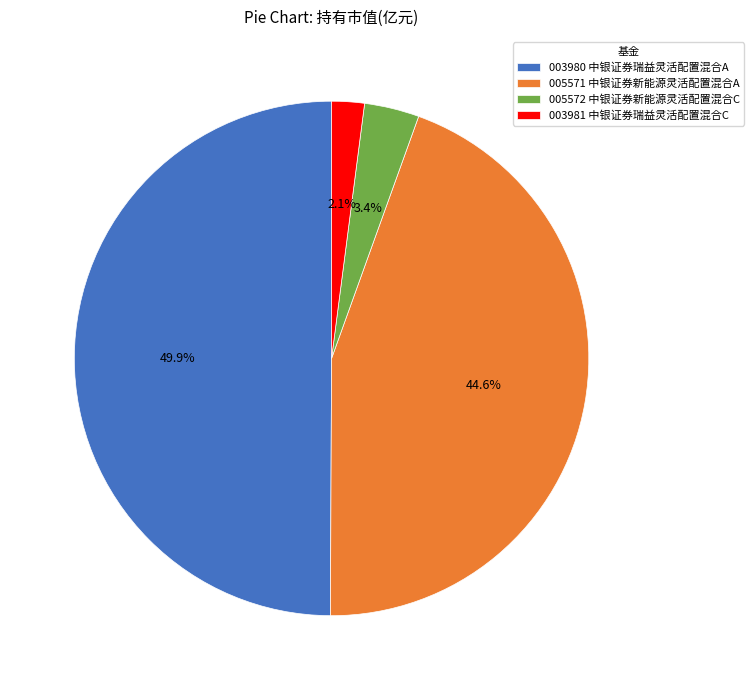

What is the largest slice in the pie chart?

003980 中银证券瑞益灵活配置混合A